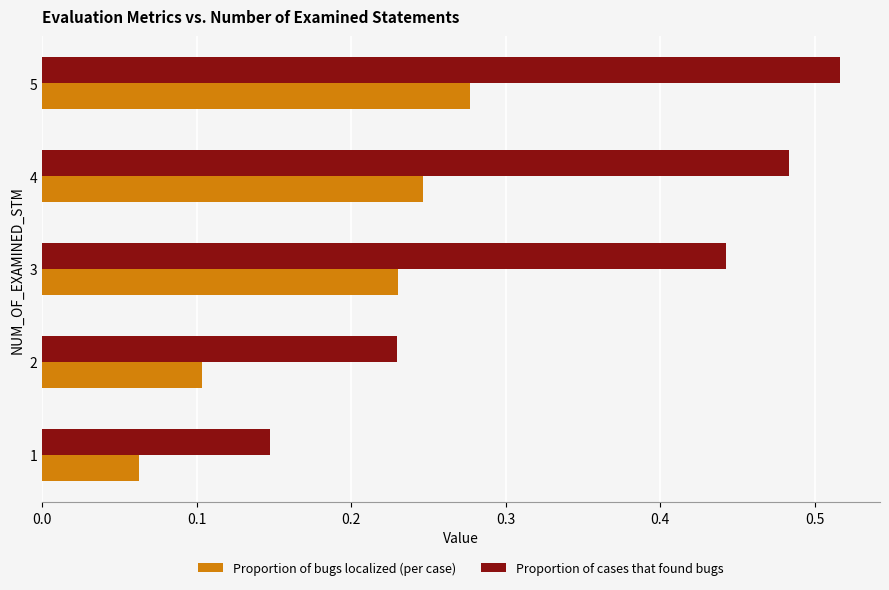

What is the sum of all Proportion of bugs localized (per case) values?

0.9